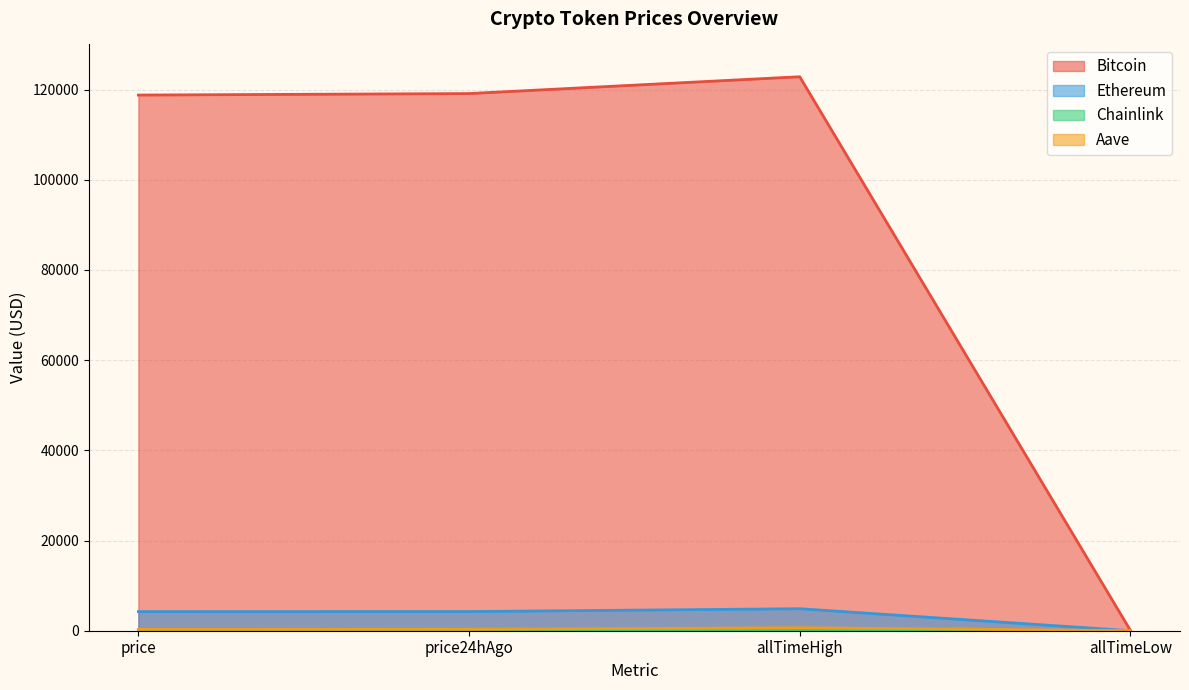

At price, list the series in order from largest to smallest.

Bitcoin, Ethereum, Aave, Chainlink